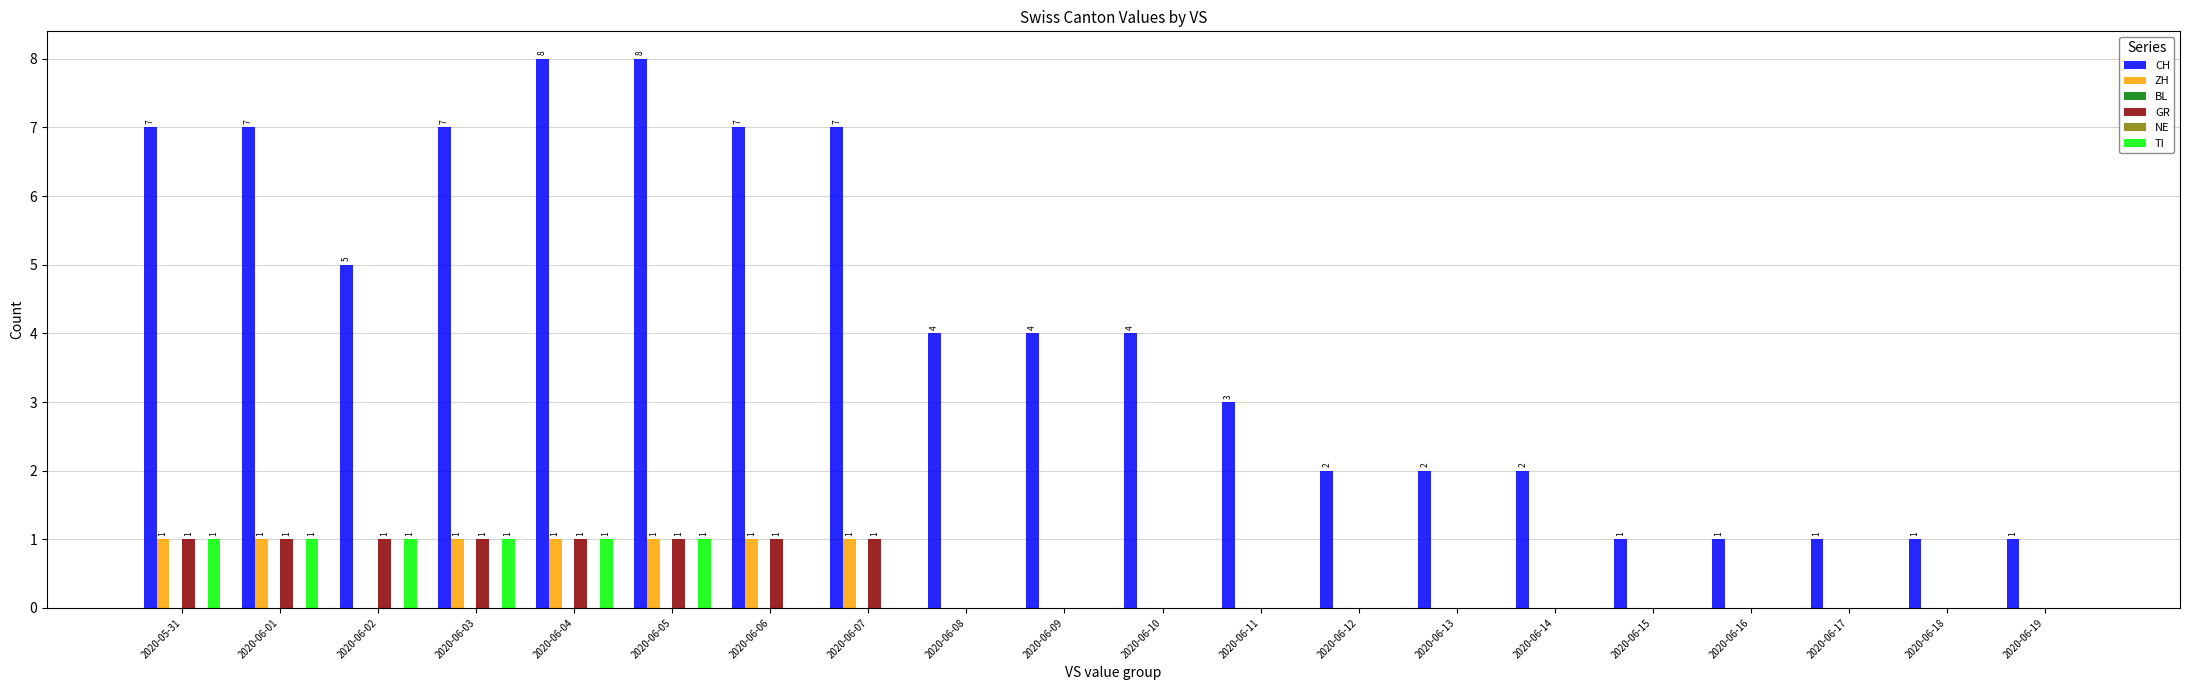

What is the label of the 20th bar from the right?

2020-05-31